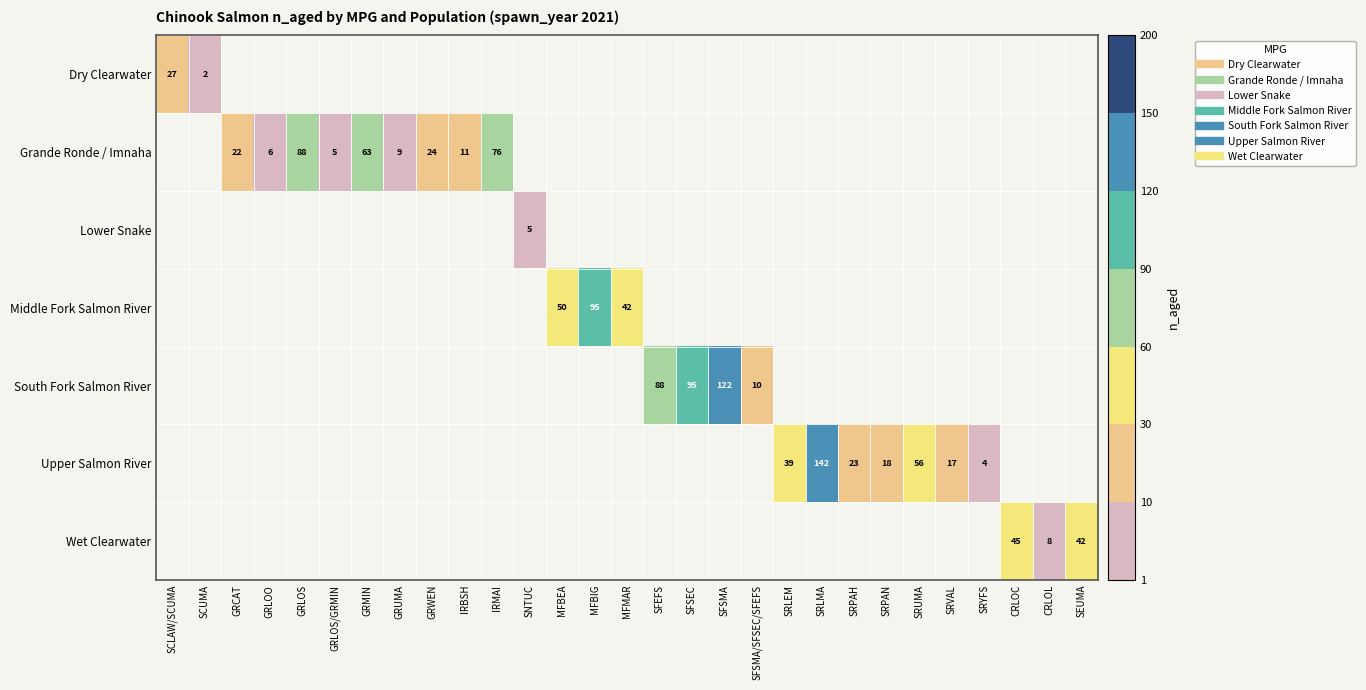

Which label corresponds to the smallest value in the chart?

SCUMA